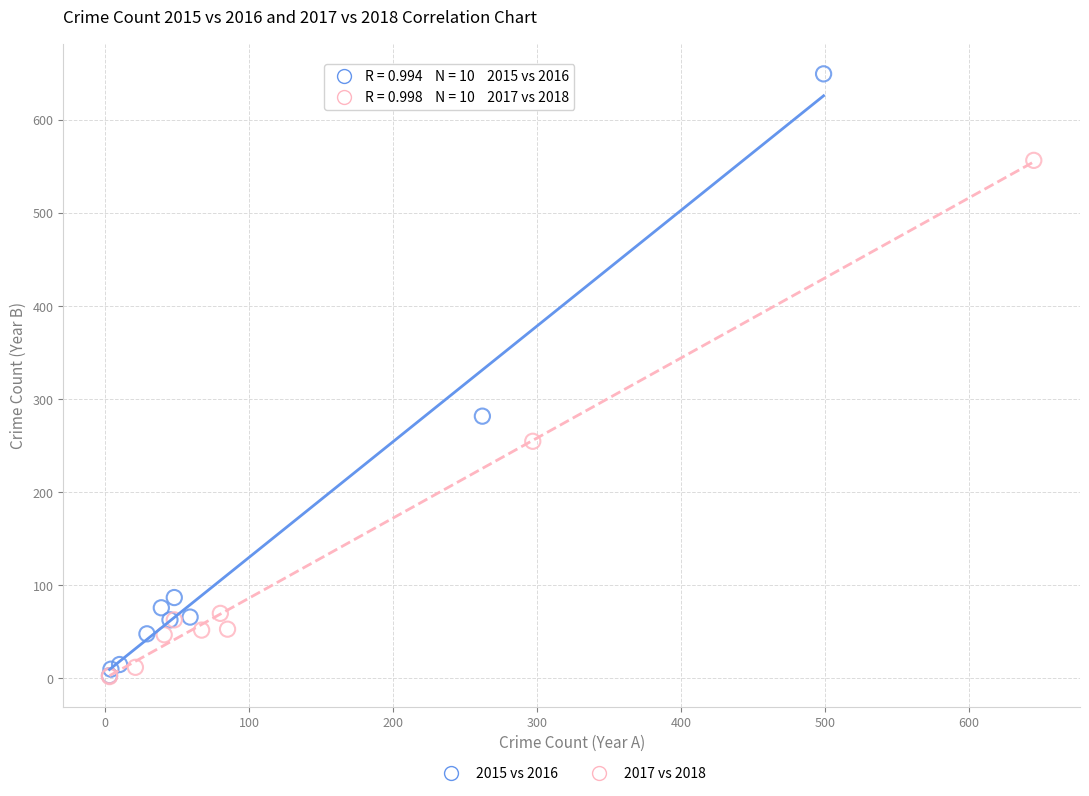

Which series reaches the maximum Y coordinate?

2015 vs 2016